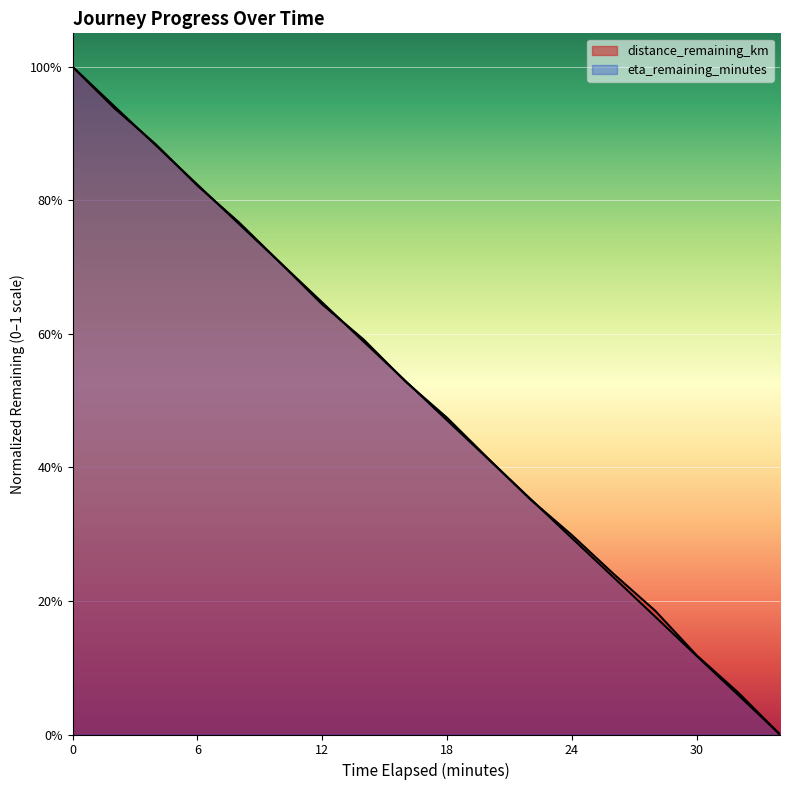

Count the number of categories in the chart.

18